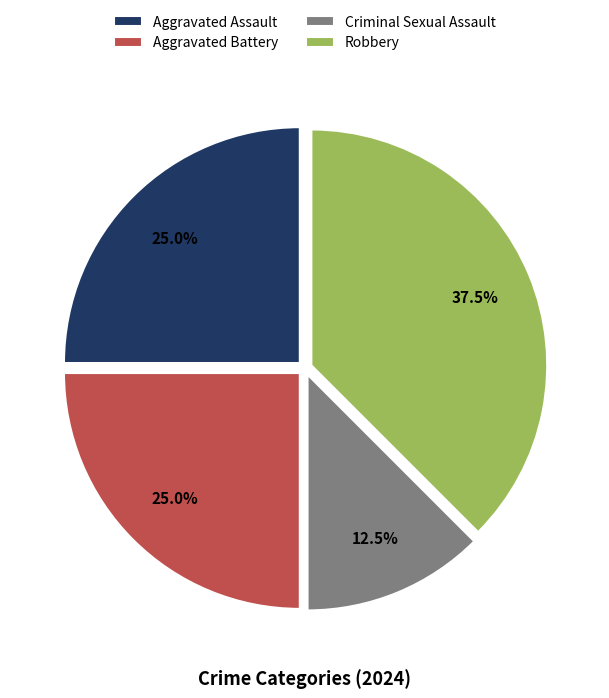

To the nearest percent, what is the difference between the largest and smallest slice percentages?

25%